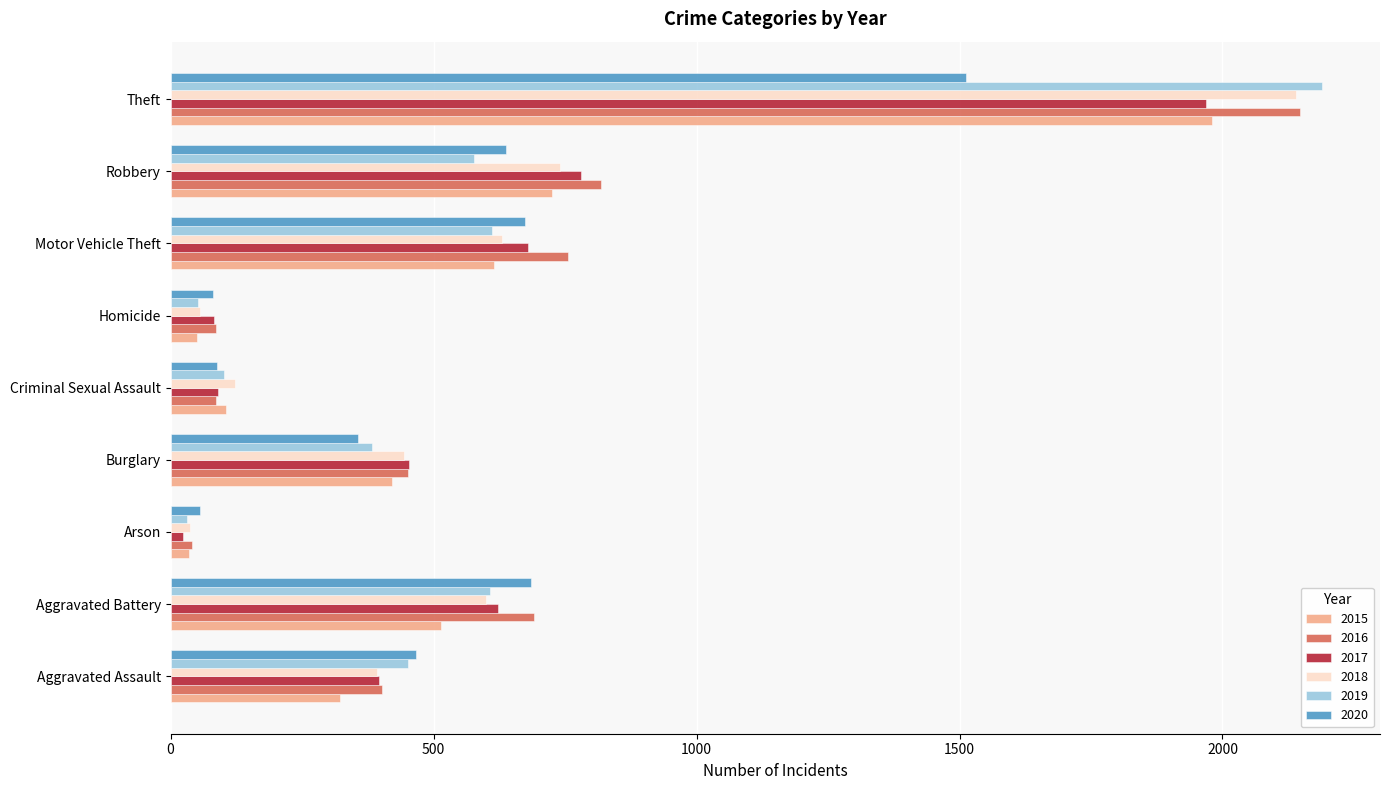

What is the total value across all series at Arson?

222